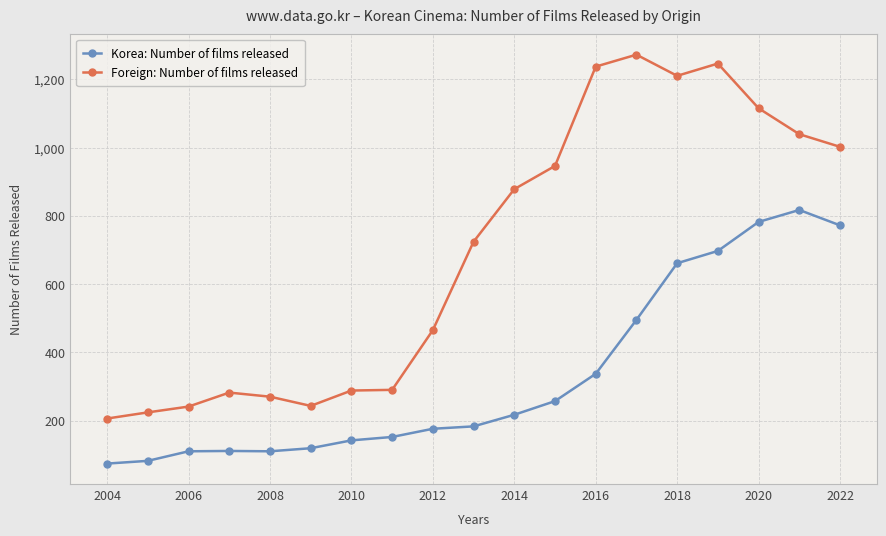

True or false: Korea: Number of films released and Foreign: Number of films released cross at least once.

False